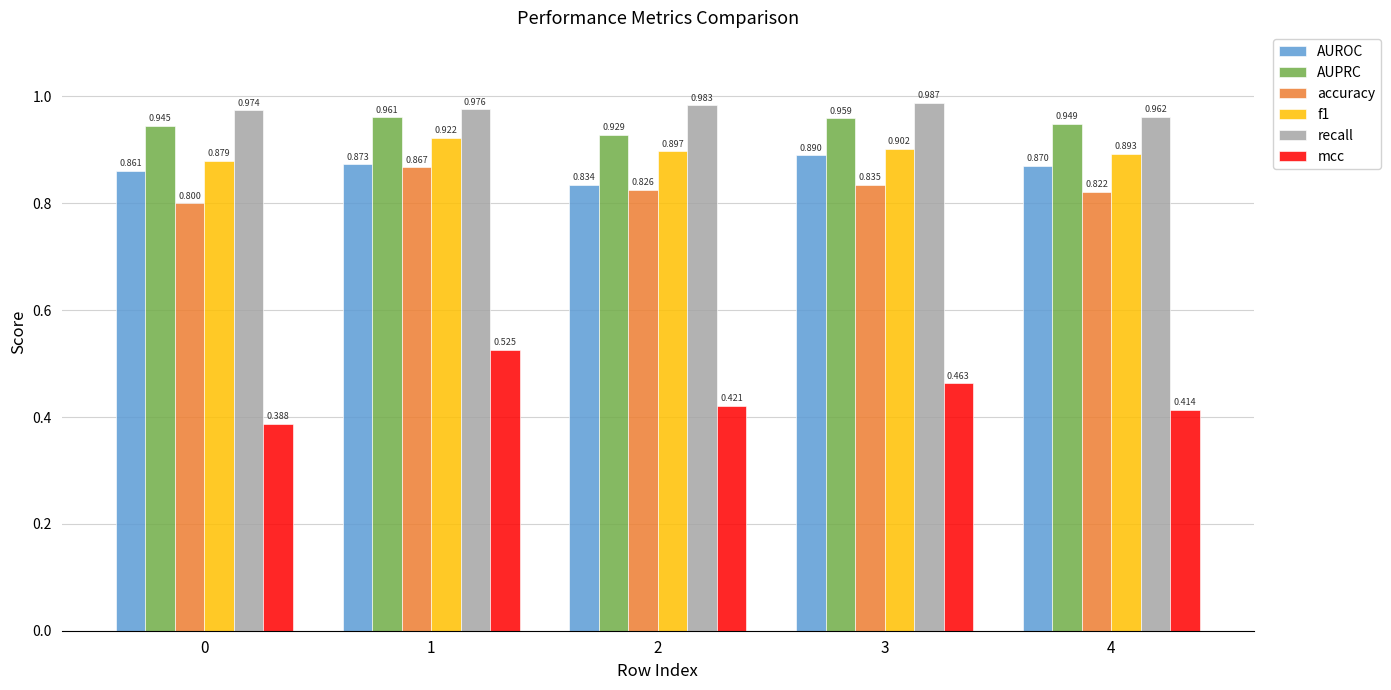

Which series has the widest spread of values?

mcc